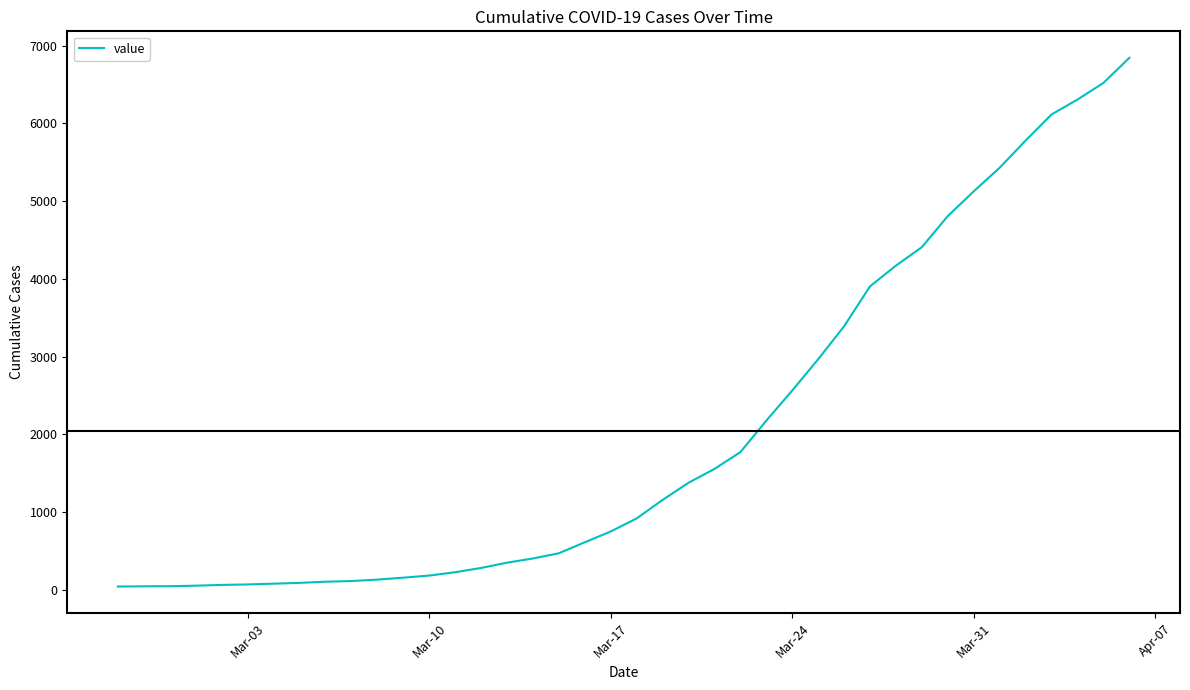

What is the difference between the maximum and minimum values?

6803